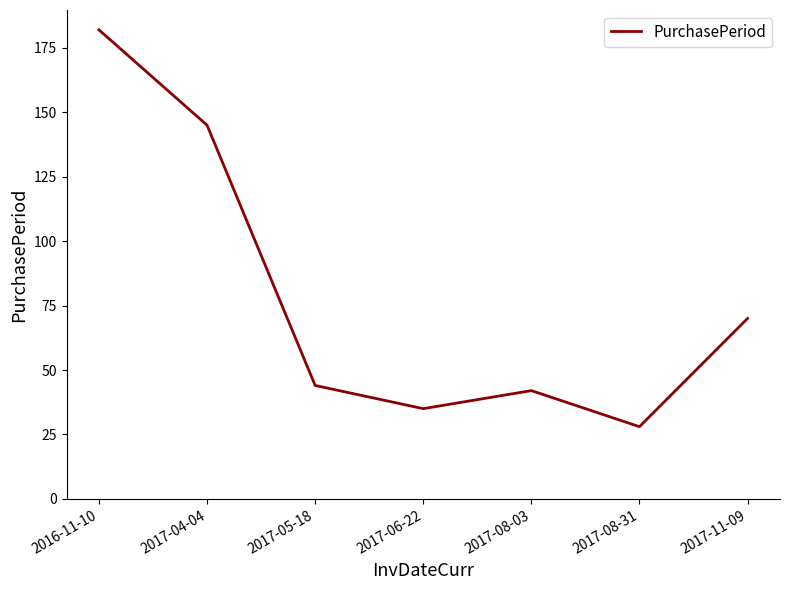

Reading left to right, what are all the values shown in this chart?

182	145	44	35	42	28	70